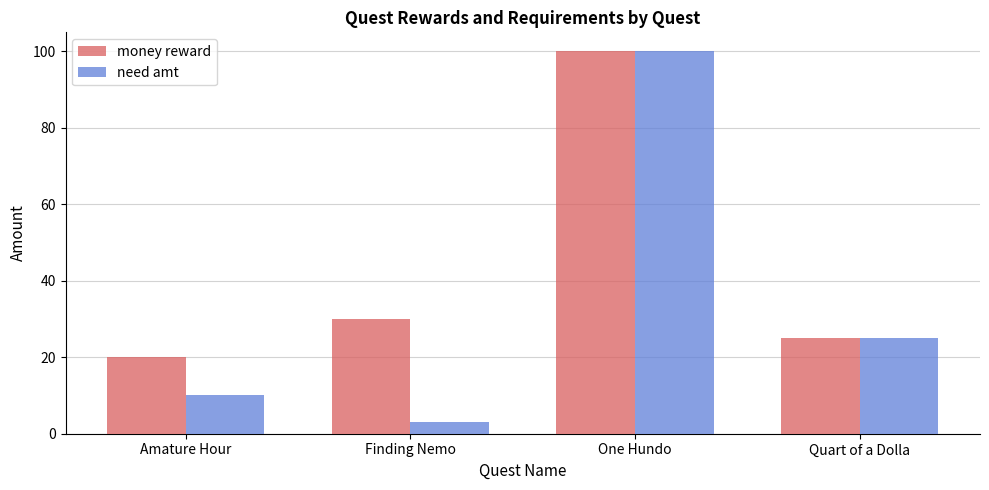

Is it true that money reward equals 4 at Amature Hour?

False